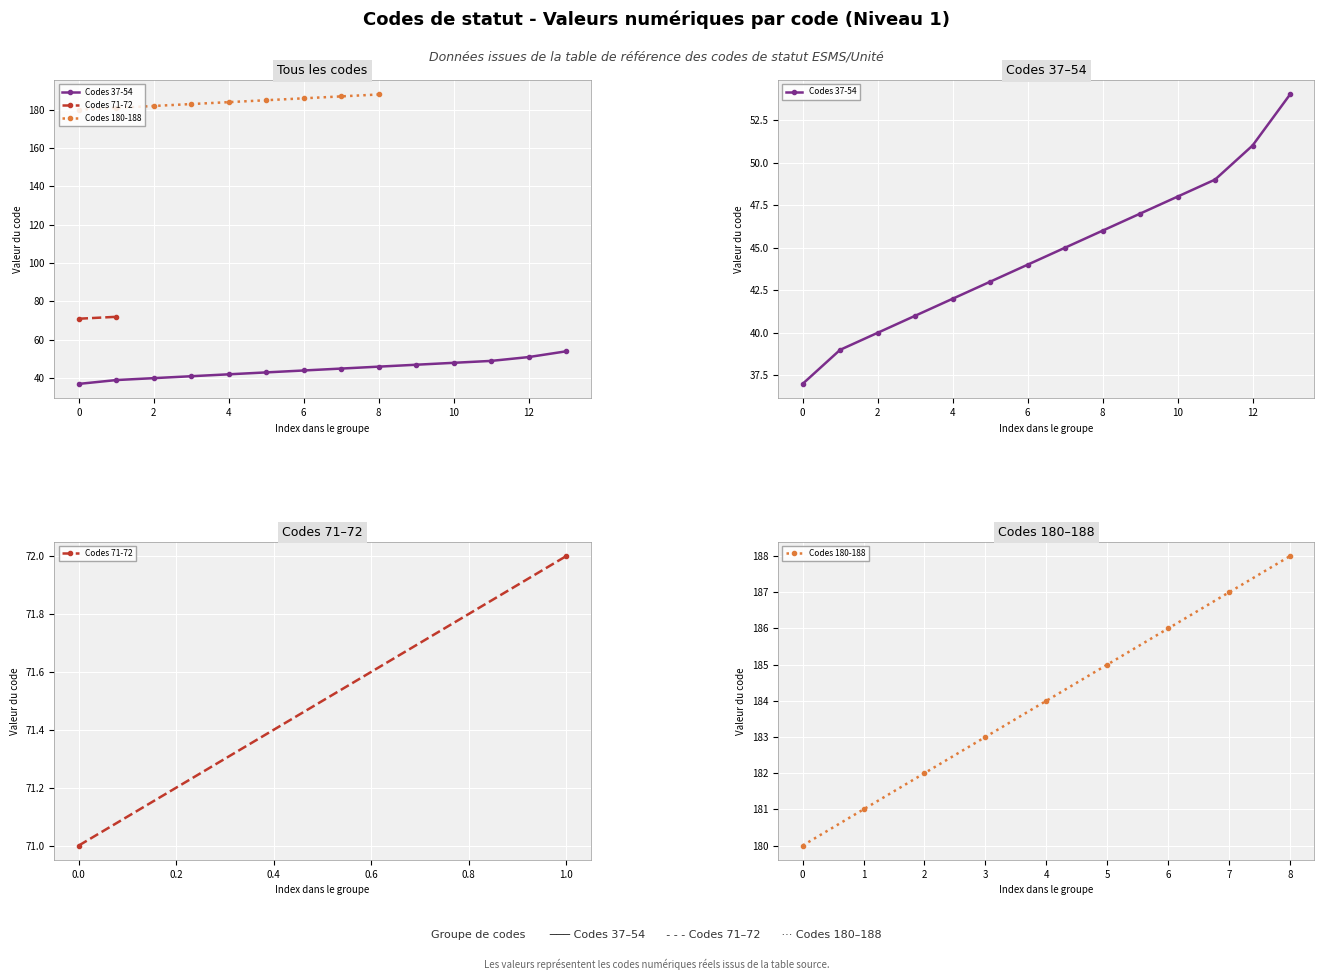

Approximately how many times larger is the value at 46 compared to 44?

1.0